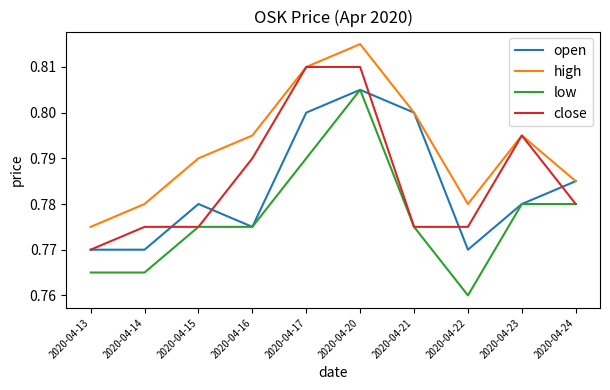

What are all the series names shown in the legend?

open, high, low, close